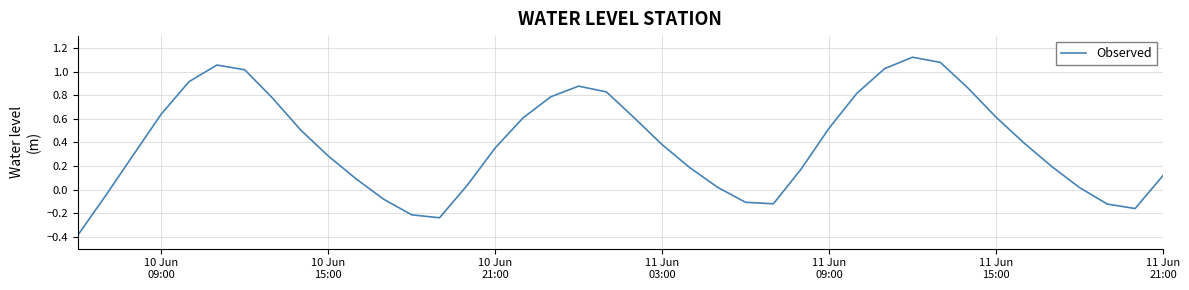

What is the minimum value shown in the chart?

-0.4